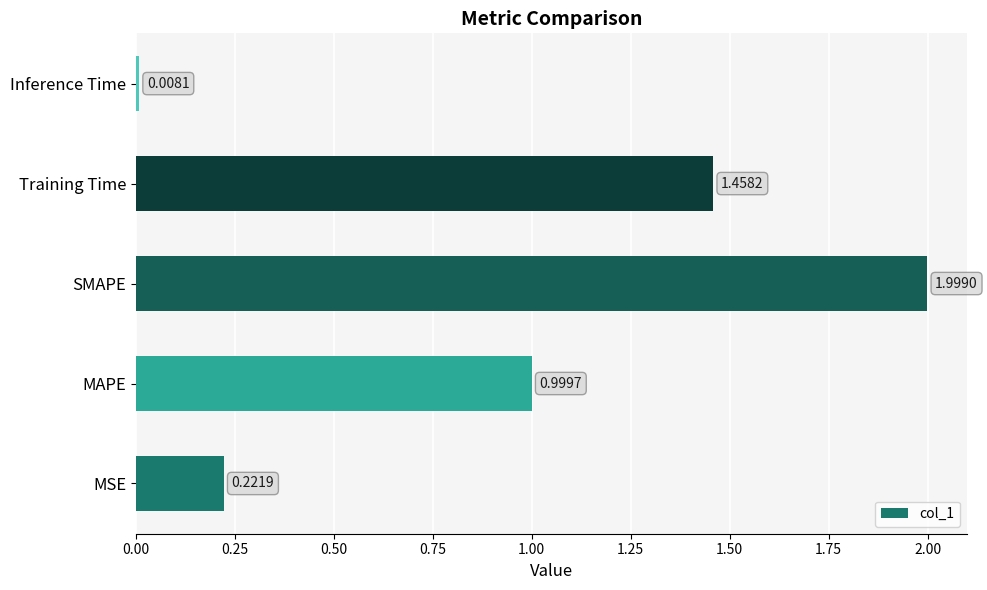

At which category does the chart reach its peak across all series?

SMAPE